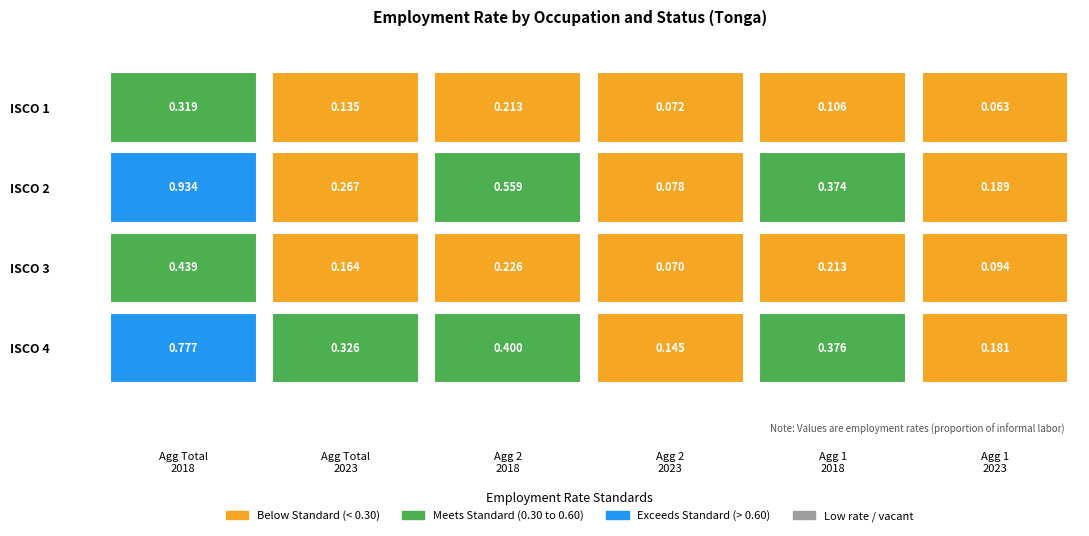

Which category has the lowest value in the ocu_isco08_3 series?

mts_aggregate_2 2023